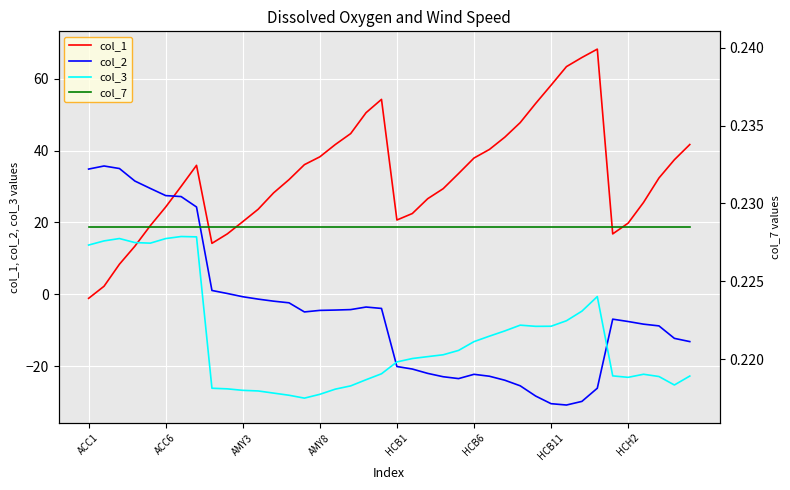

After their last crossing, which series has the higher values: col_2 or col_3?

col_2